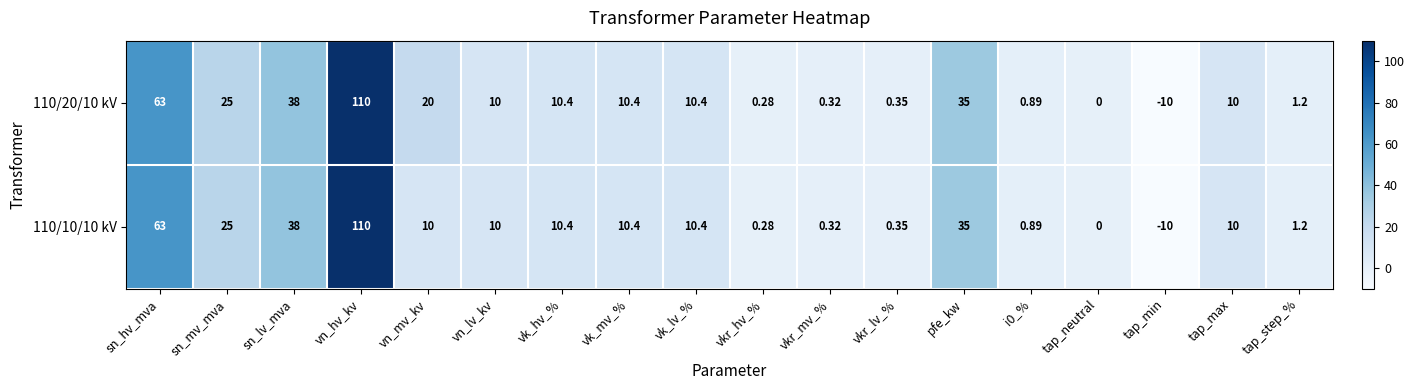

At which category is the sum across all series the highest?

vn_hv_kv